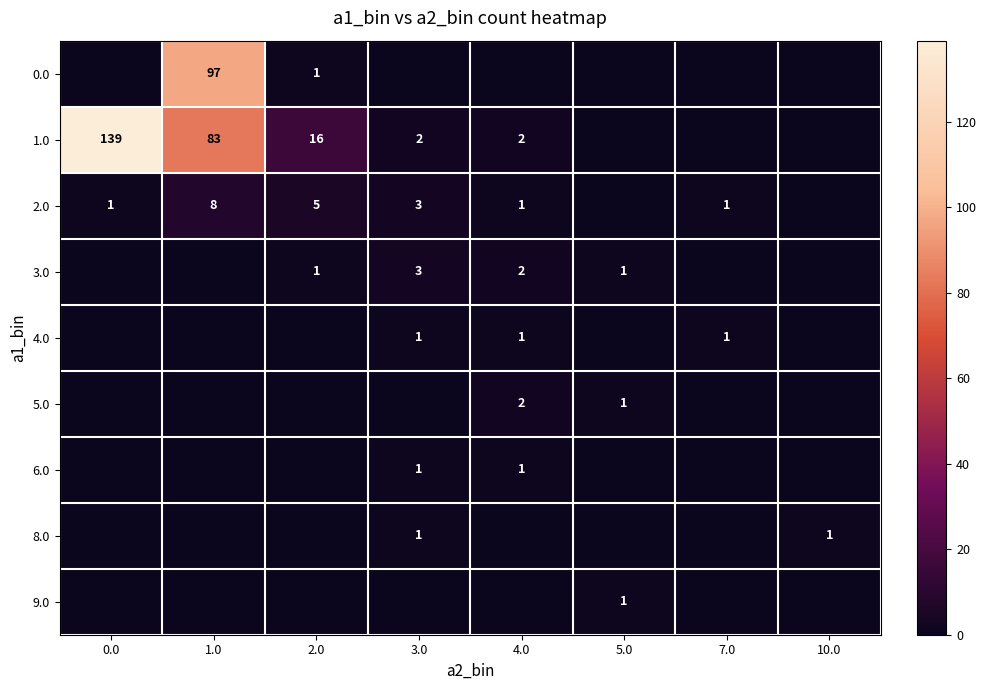

True or false: 2.0 has a value of 3 at 3.0.

True